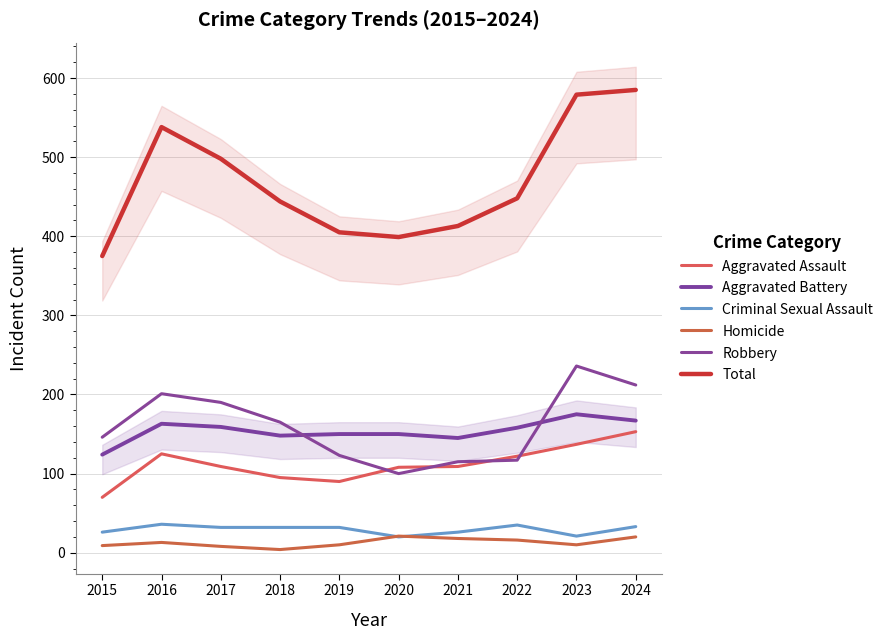

In Total, how many points are higher than both neighbors (excluding endpoints)?

1